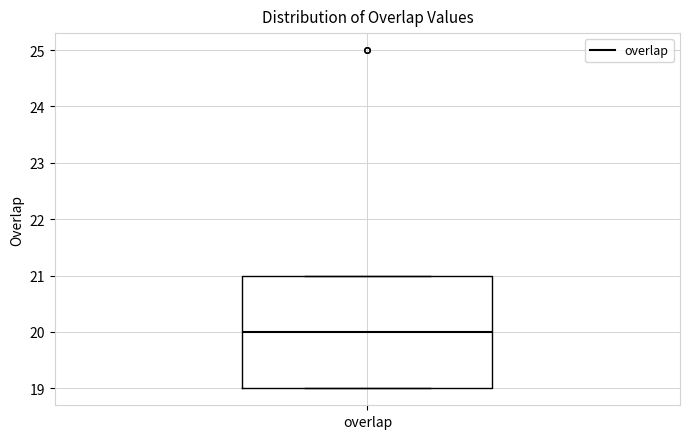

Transcribe this box plot: give where the median line is, the range the box spans, and where the two whiskers end, as read against the y-axis. The values are not printed on the chart, so give them approximately, as read against the axis.

median 20, box 19 to 21, whiskers 19 to 21